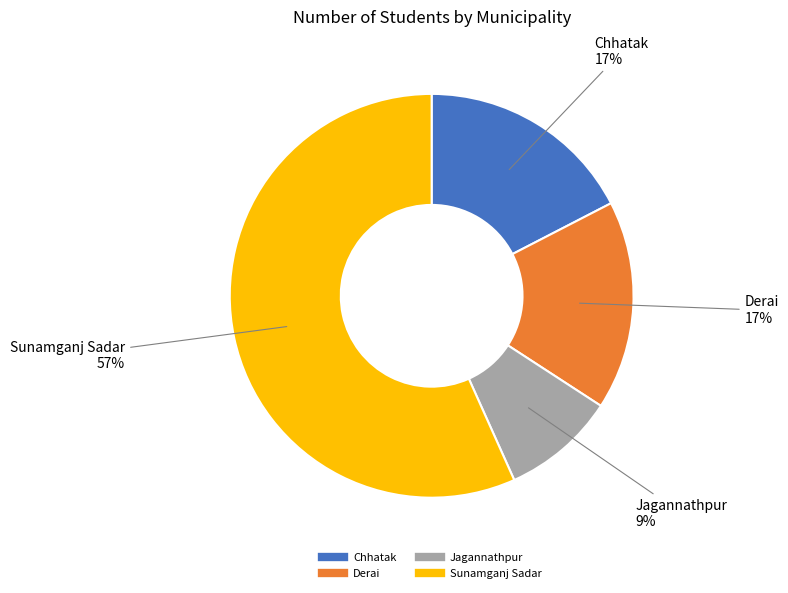

Do Jagannathpur and Chhatak together represent more than half of the pie?

No